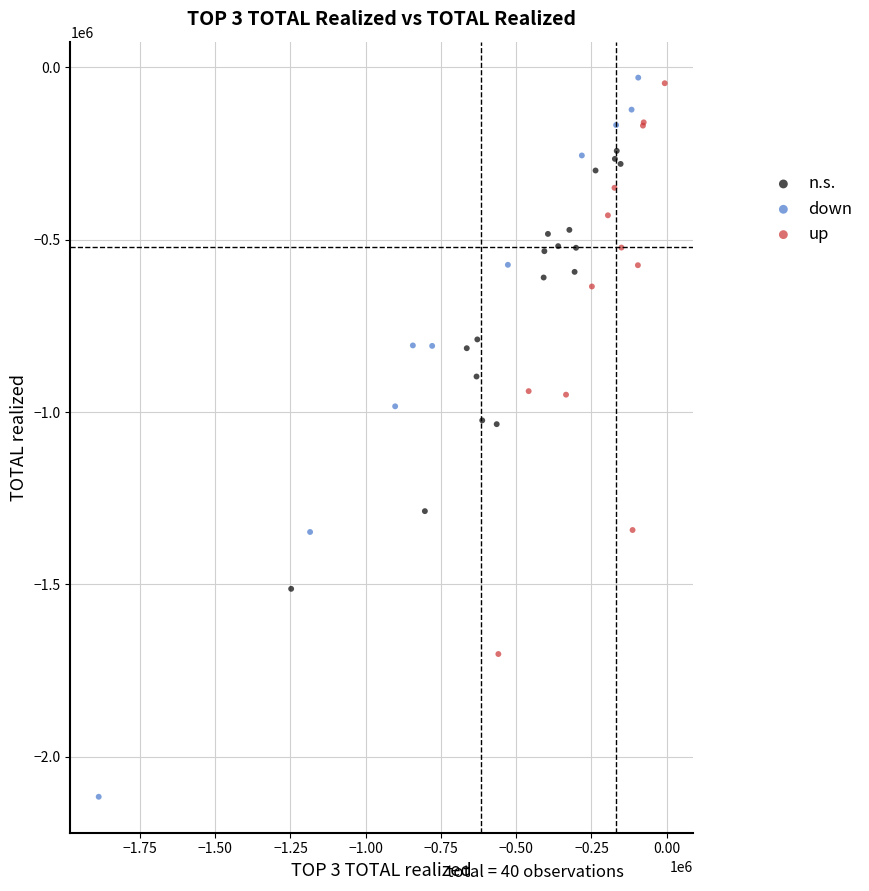

Which series has the widest spread of Y values?

down